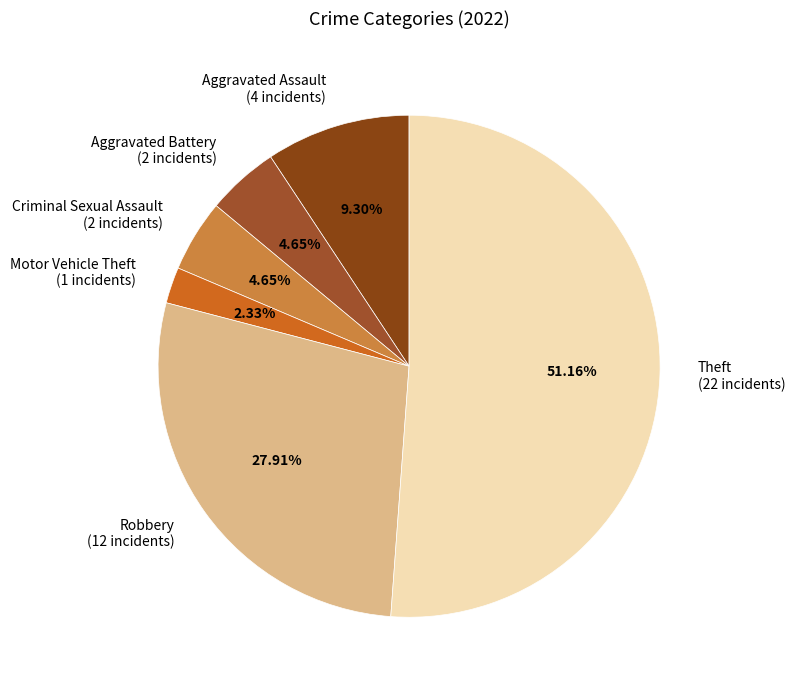

What is the total percentage of Criminal Sexual Assault and Aggravated Battery?

9.3%